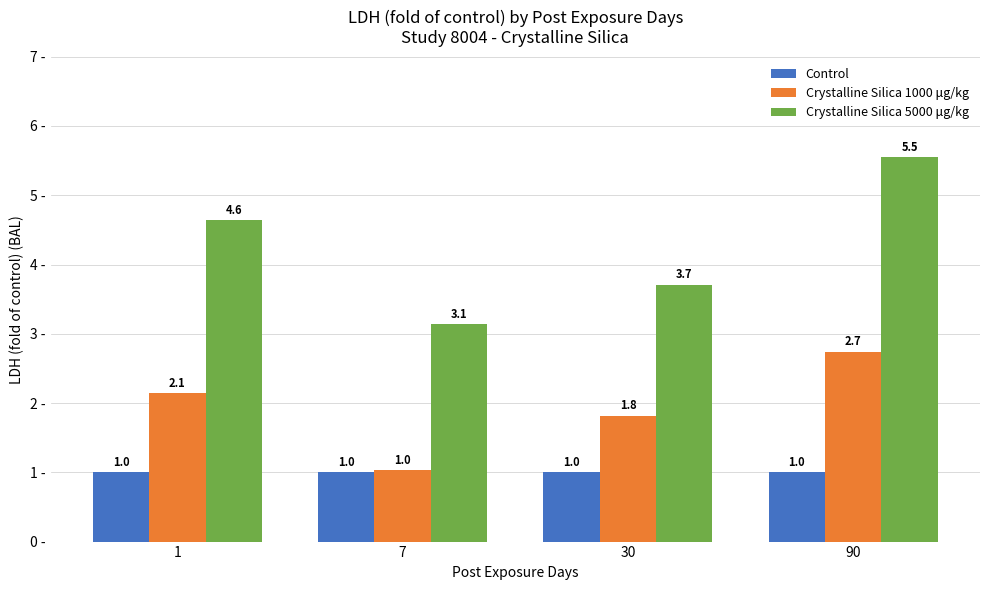

What is the value of the Crystalline Silica 5000 μg/kg bar at the 2nd from the left?

3.1